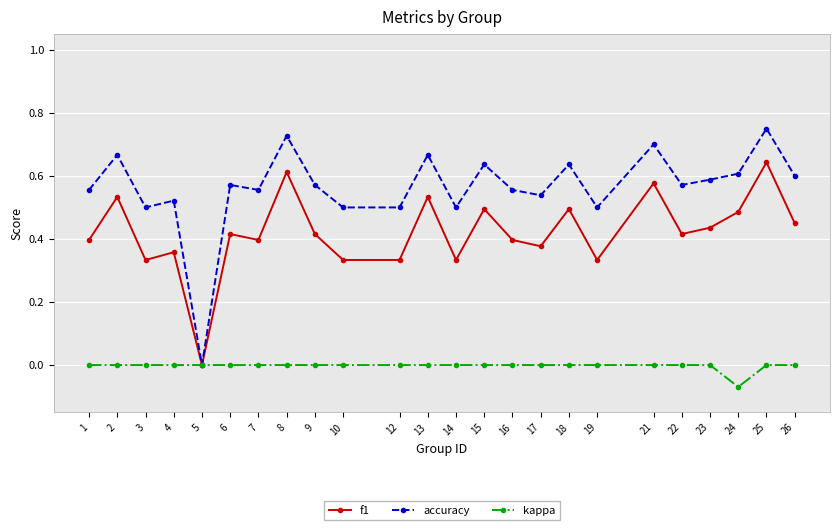

Rank the series by their maximum value, from highest to lowest.

accuracy, f1, kappa